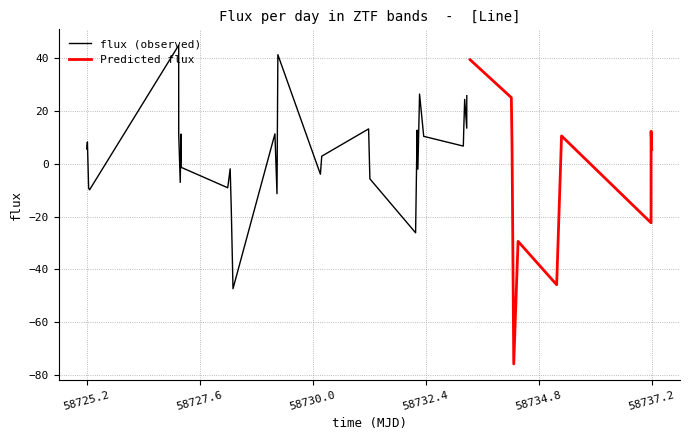

What is the minimum value for flux (observed)?

-47.3